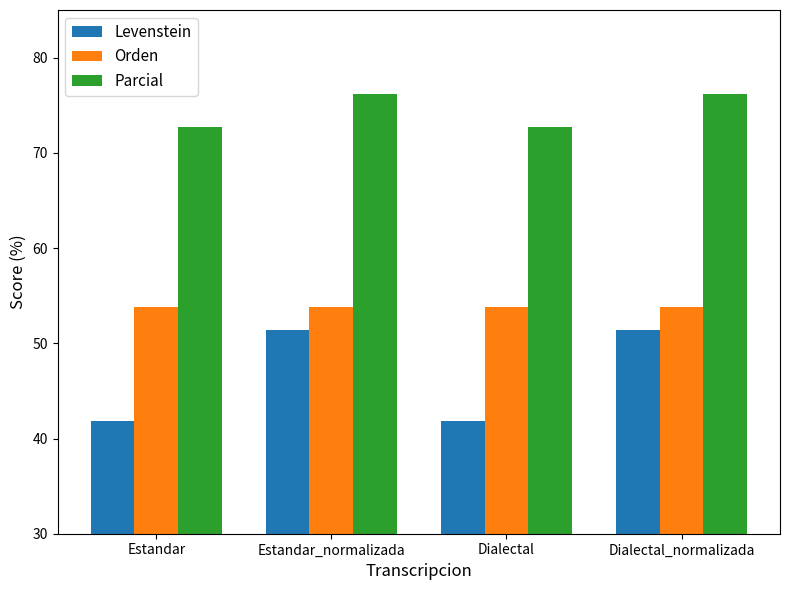

The value of Levenstein at Dialectal_normalizada is 30.7. True or false?

False